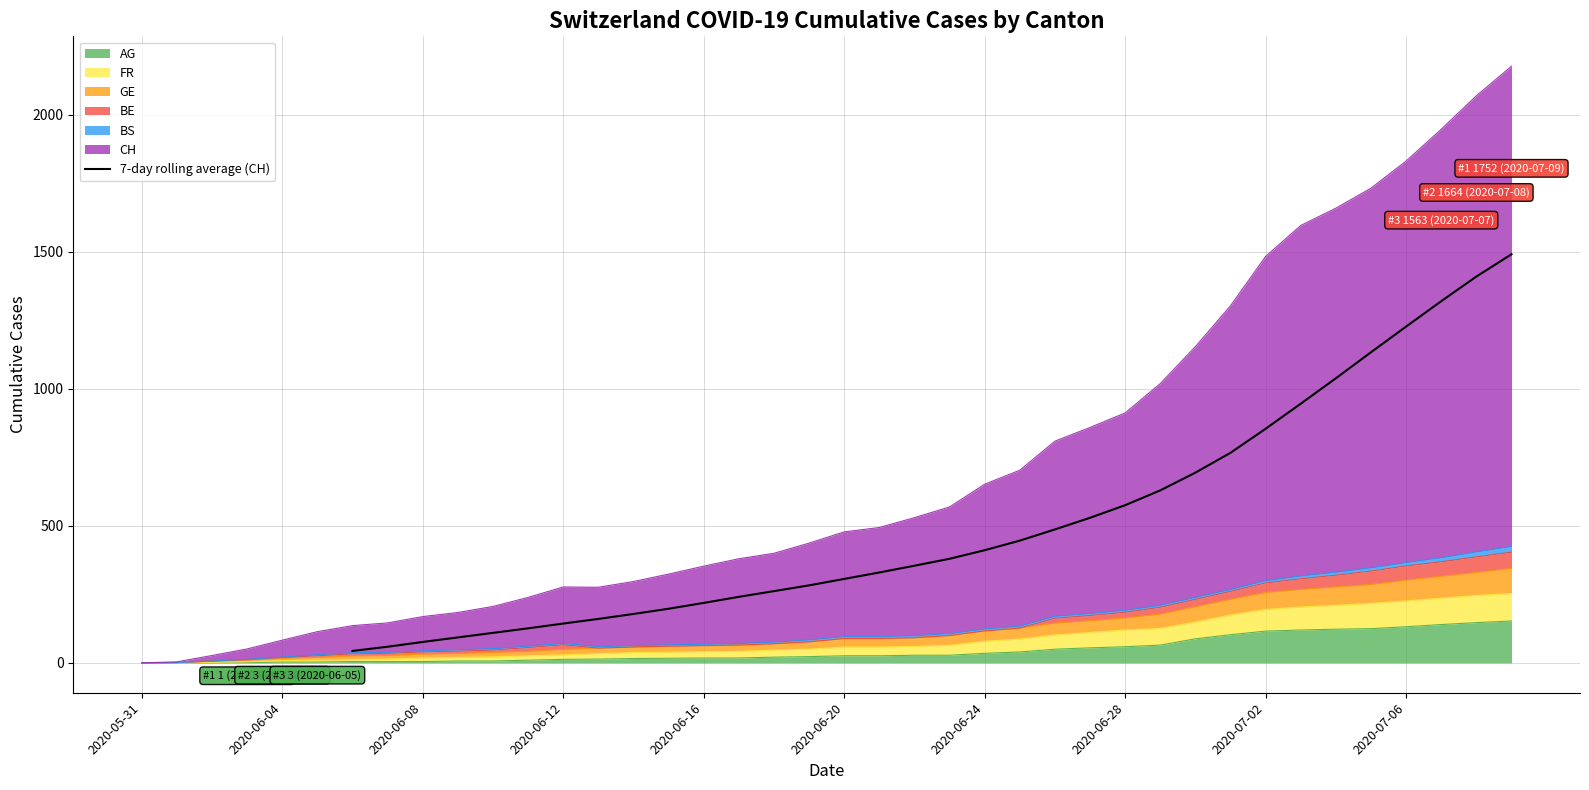

How many values are between 109 and 694?

20